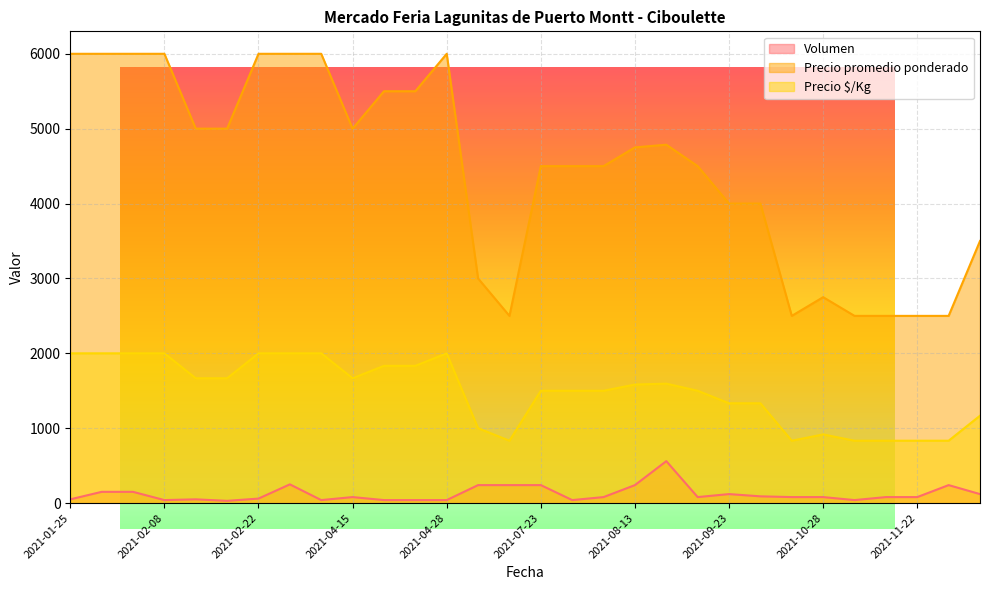

Which series has the largest total across all categories?

Precio promedio ponderado